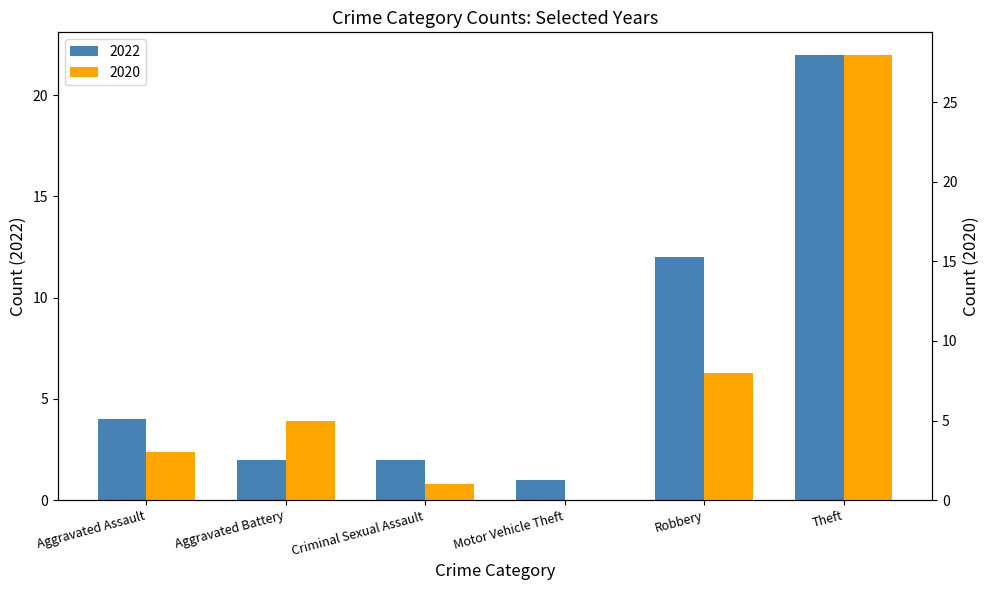

What is the difference between the 2020 values at Robbery and Theft?

20